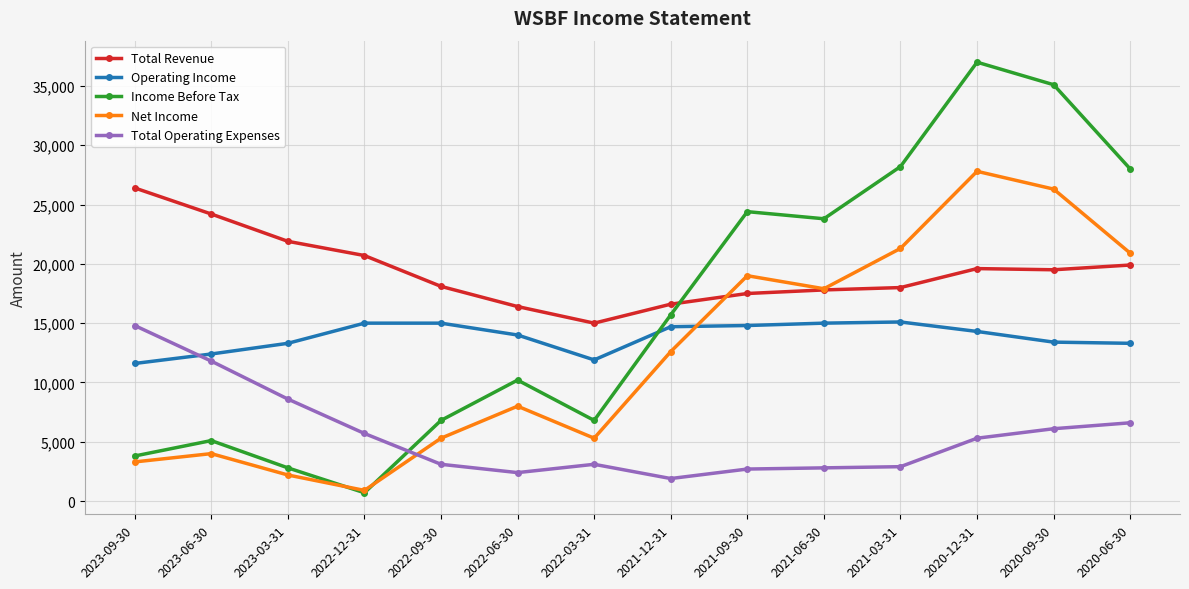

At which category does the chart reach its peak across all series?

2020-12-31